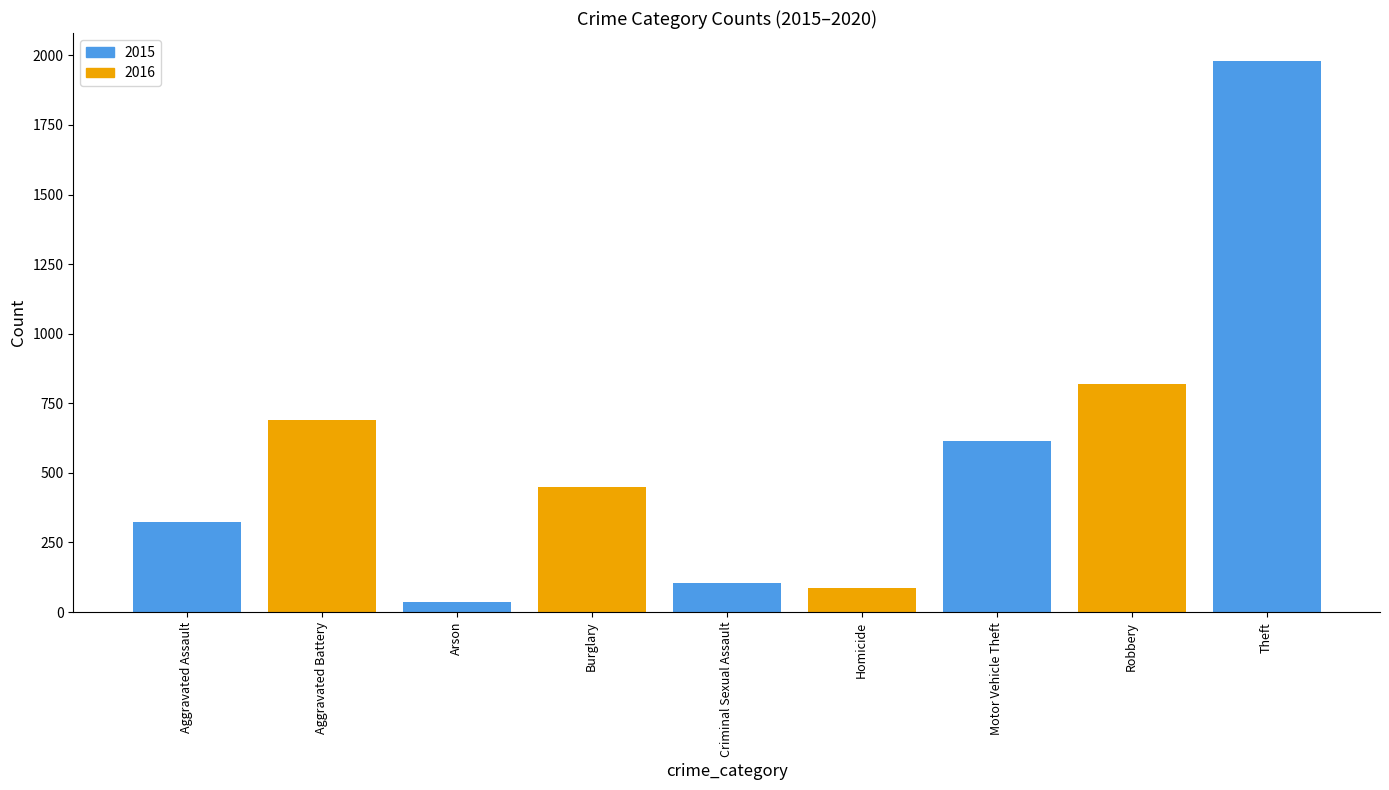

What is the difference between the highest and lowest values at Aggravated Assault?

143